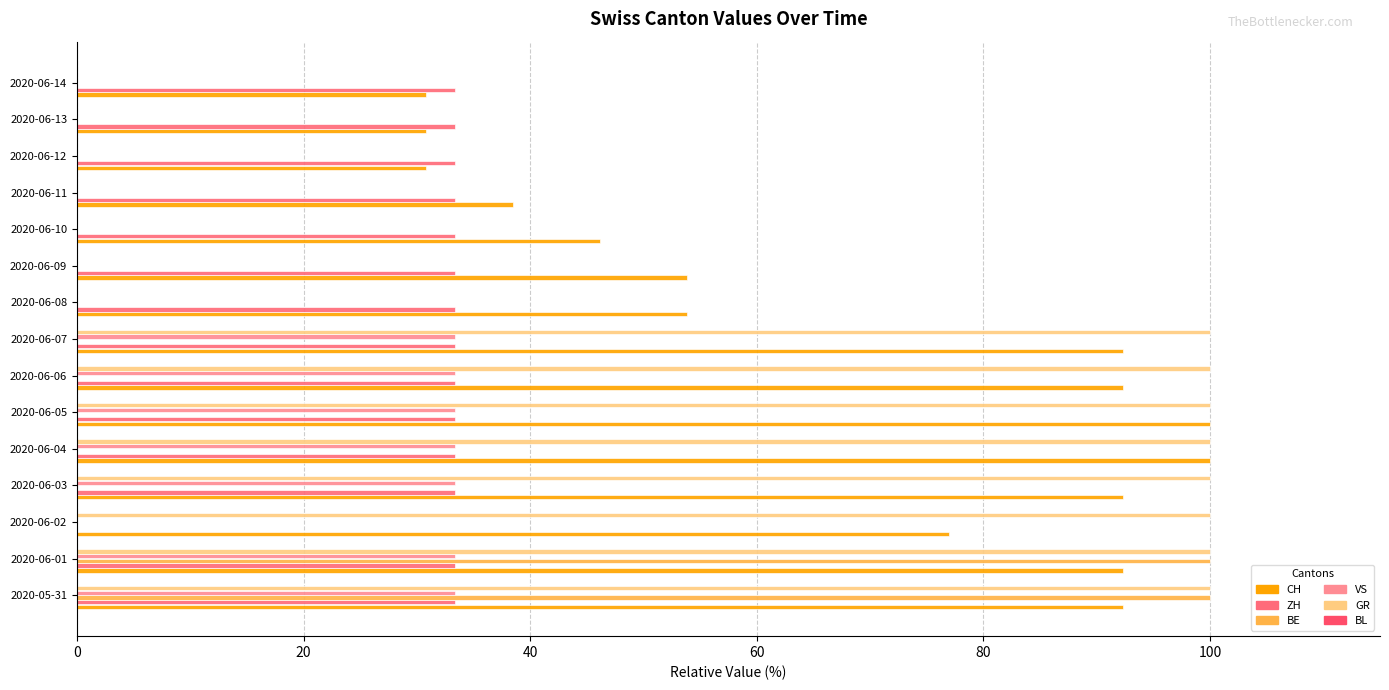

How many categories are shown in the chart?

15